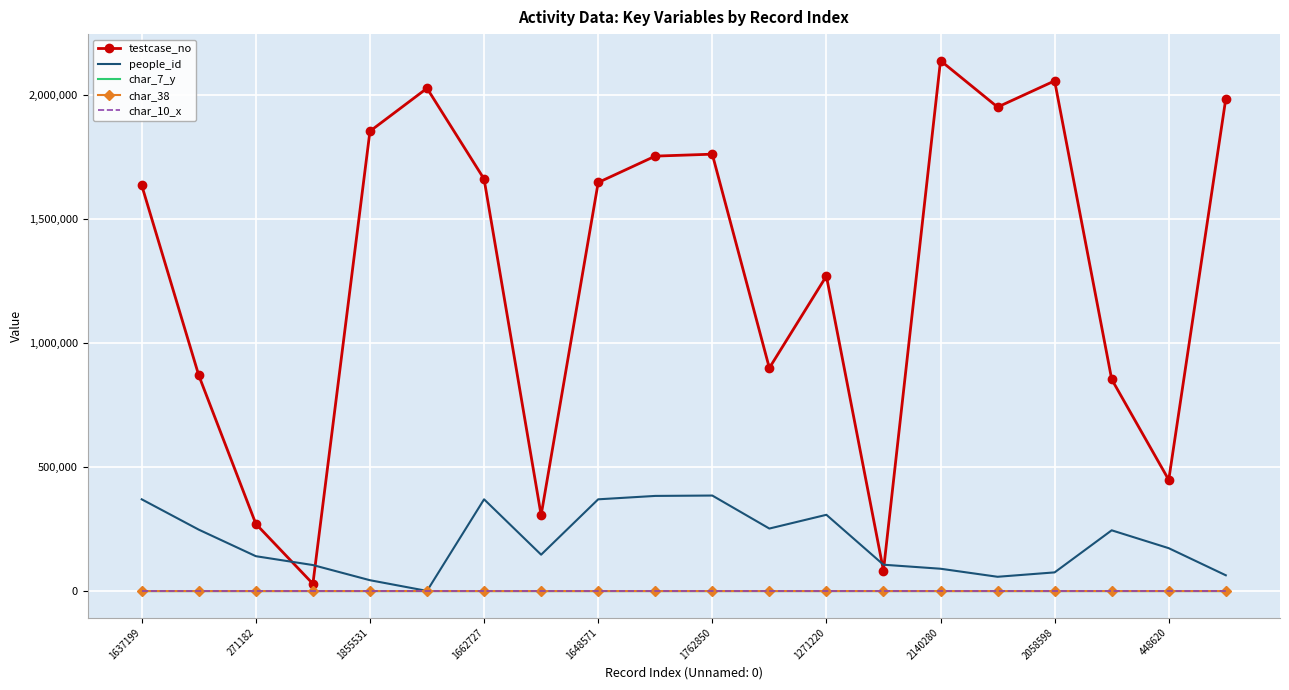

Which series has the largest range (max minus min)?

testcase_no